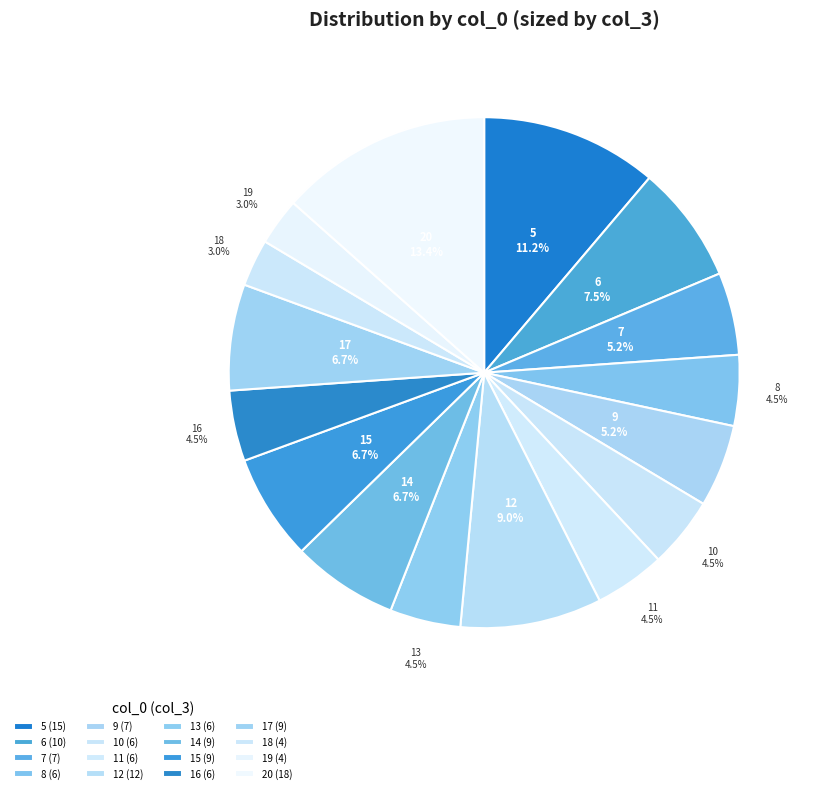

Which has a higher value, 16 or 6?

6